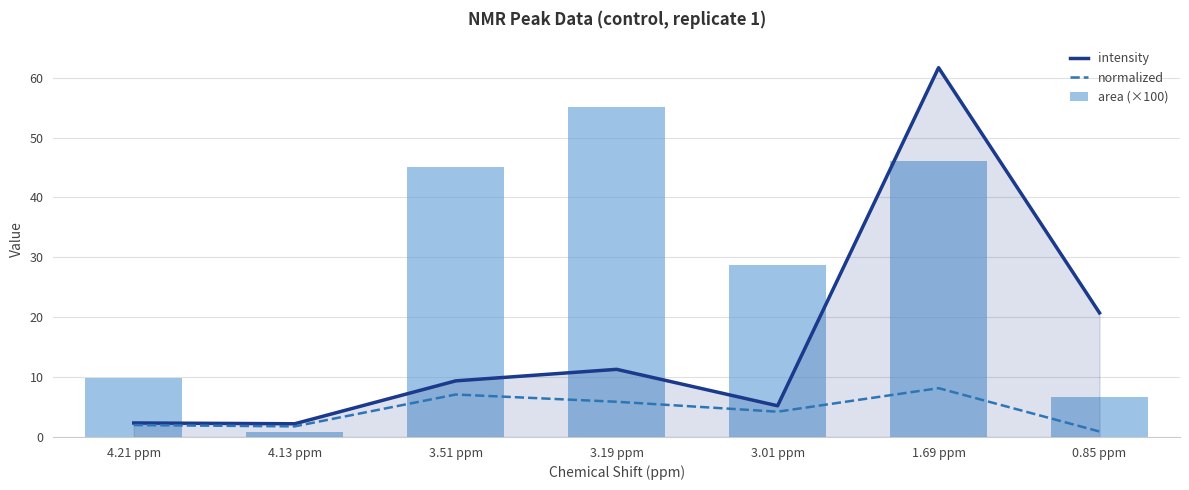

List the series in order of their peak value, lowest first.

normalized, area (×100), intensity